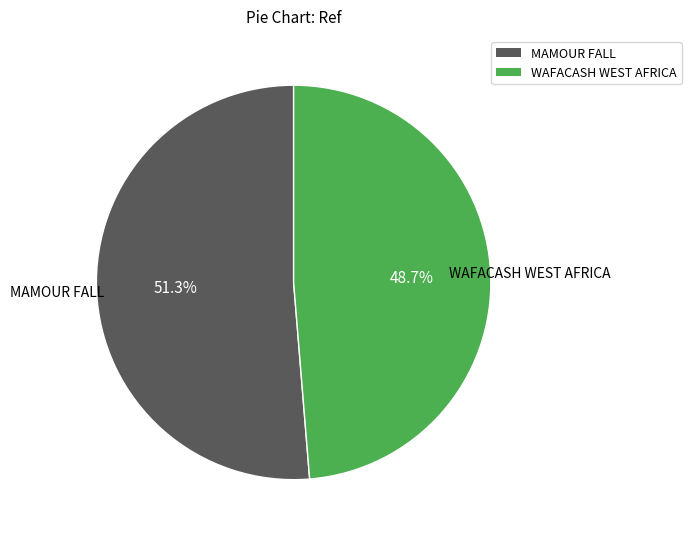

True or false: MAMOUR FALL accounts for 37% of the total.

False